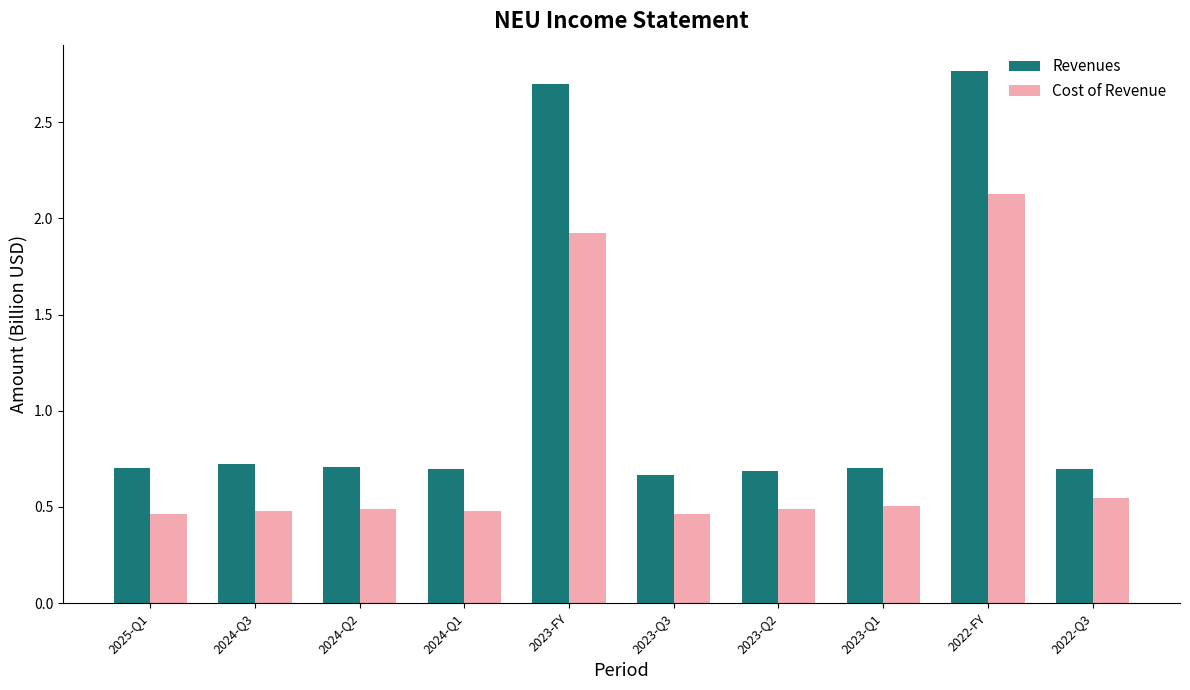

What is the label of the 6th bar from the right?

2023-FY